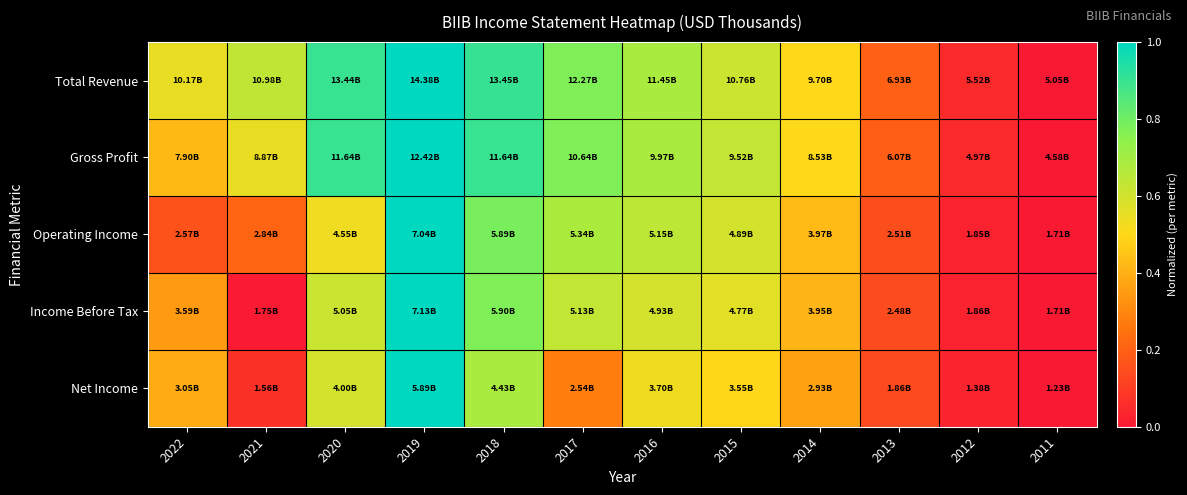

Reading left to right, what are all the values shown in this chart?

Total Revenue: 2022=0.5	2021=0.6	2020=0.9	2019=1.0	2018=0.9	2017=0.8	2016=0.7	2015=0.6	2014=0.5	2013=0.2	2012=0.1	2011=0.0
Gross Profit: 2022=0.4	2021=0.5	2020=0.9	2019=1.0	2018=0.9	2017=0.8	2016=0.7	2015=0.6	2014=0.5	2013=0.2	2012=0.0	2011=0.0
Operating Income: 2022=0.2	2021=0.2	2020=0.5	2019=1.0	2018=0.8	2017=0.7	2016=0.6	2015=0.6	2014=0.4	2013=0.2	2012=0.0	2011=0.0
Income Before Tax: 2022=0.3	2021=0.0	2020=0.6	2019=1.0	2018=0.8	2017=0.6	2016=0.6	2015=0.6	2014=0.4	2013=0.1	2012=0.0	2011=0.0
Net Income: 2022=0.4	2021=0.1	2020=0.6	2019=1.0	2018=0.7	2017=0.3	2016=0.5	2015=0.5	2014=0.4	2013=0.1	2012=0.0	2011=0.0